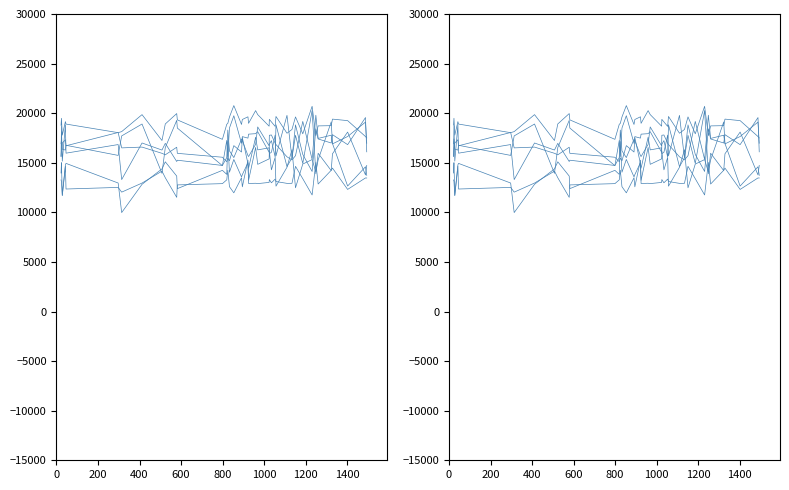

What is the smallest value displayed?

9977.0